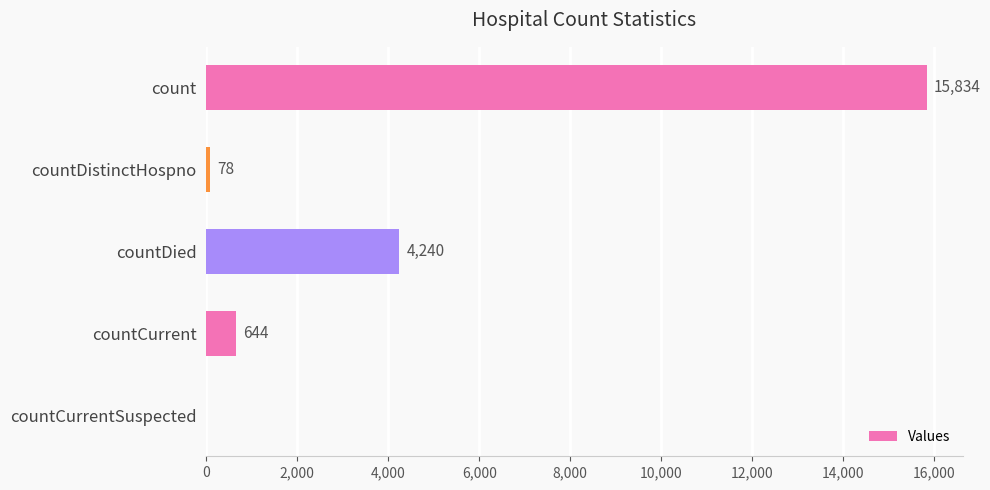

Are the bars horizontal?

Yes